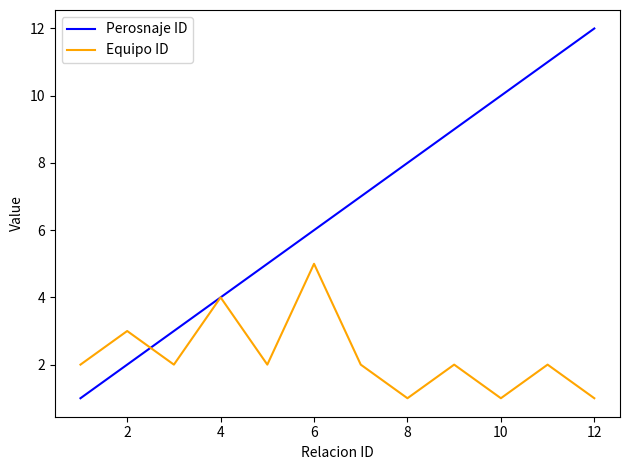

Which series has the largest range (max minus min)?

Perosnaje ID